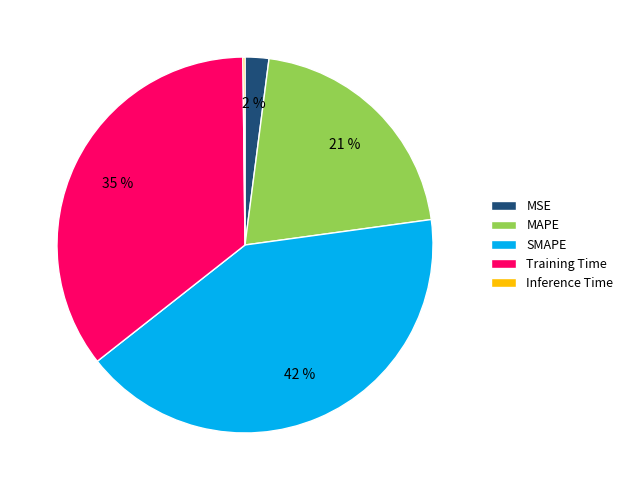

To the nearest percent, what is the combined percentage of MAPE and MSE?

23%